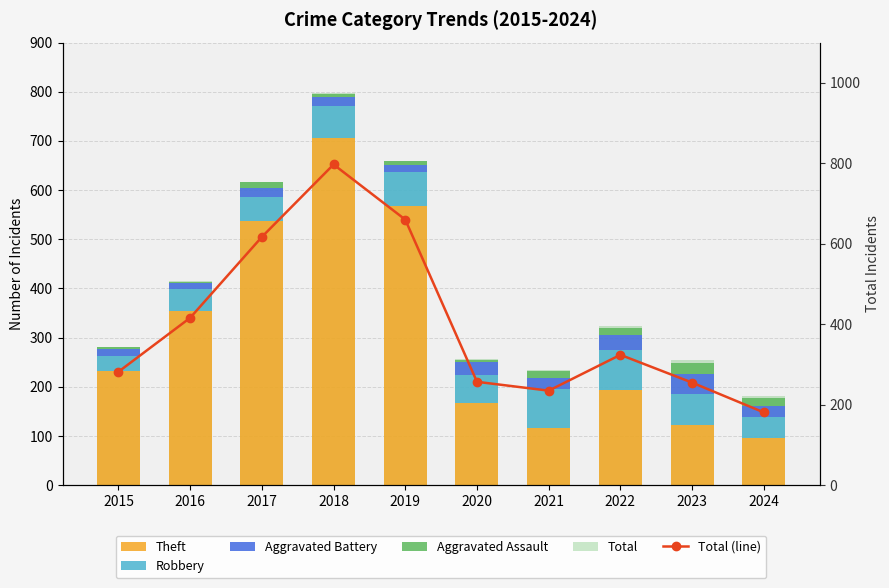

Reading left to right, extract all data points from this chart.

Theft: 2015=233	2016=354	2017=538	2018=705	2019=568	2020=168	2021=116	2022=194	2023=122	2024=96
Robbery: 2015=30	2016=44	2017=49	2018=67	2019=69	2020=57	2021=80	2022=80	2023=64	2024=42
Aggravated Battery: 2015=13	2016=13	2017=17	2018=18	2019=14	2020=26	2021=23	2022=32	2023=40	2024=24
Aggravated Assault: 2015=6	2016=3	2017=12	2018=5	2019=8	2020=4	2021=13	2022=14	2023=22	2024=15
Total: 2015=282	2016=416	2017=617	2018=797	2019=660	2020=257	2021=235	2022=324	2023=255	2024=181
Total (line): 2015=282	2016=416	2017=617	2018=797	2019=660	2020=257	2021=235	2022=324	2023=255	2024=181